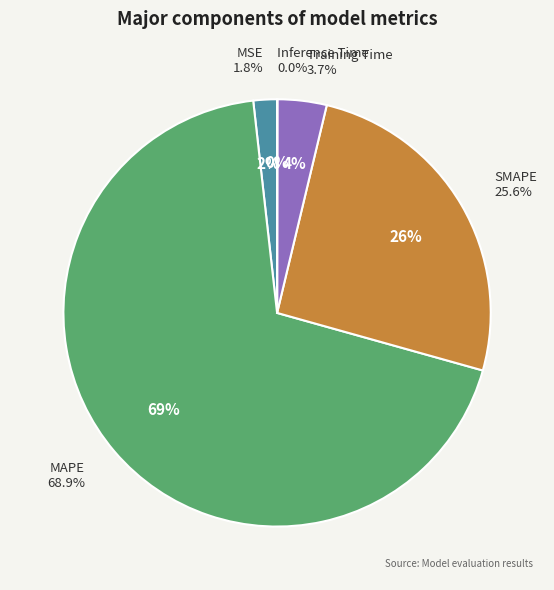

What is the largest slice in the pie chart?

MAPE